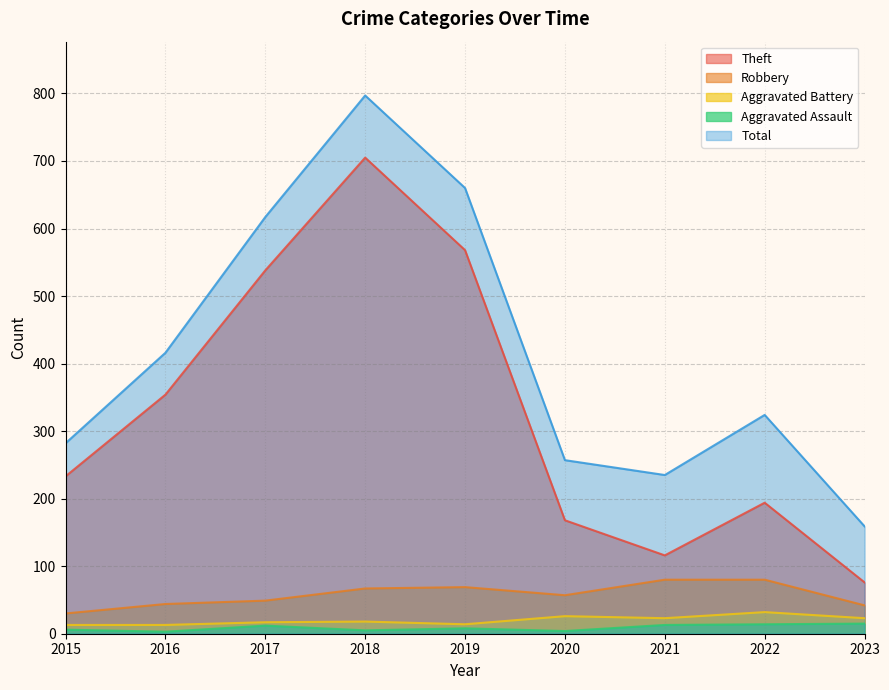

In Aggravated Battery, how many points are higher than both neighbors (excluding endpoints)?

3